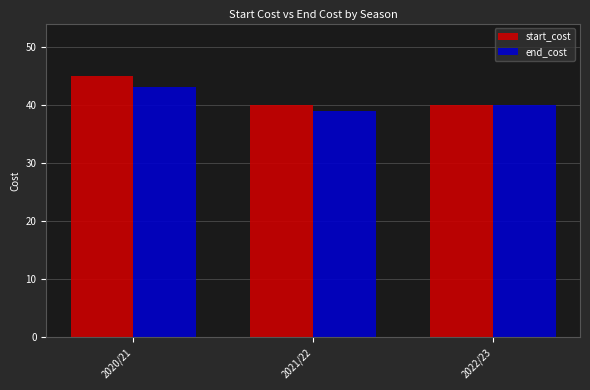

How many groups of bars are there?

3